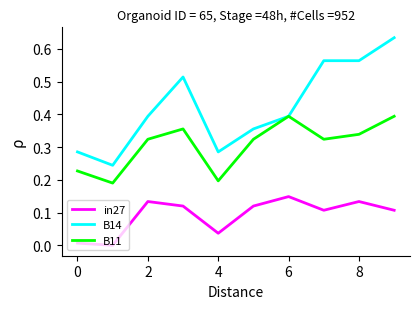

True or false: B14 and in27 cross at least once.

False